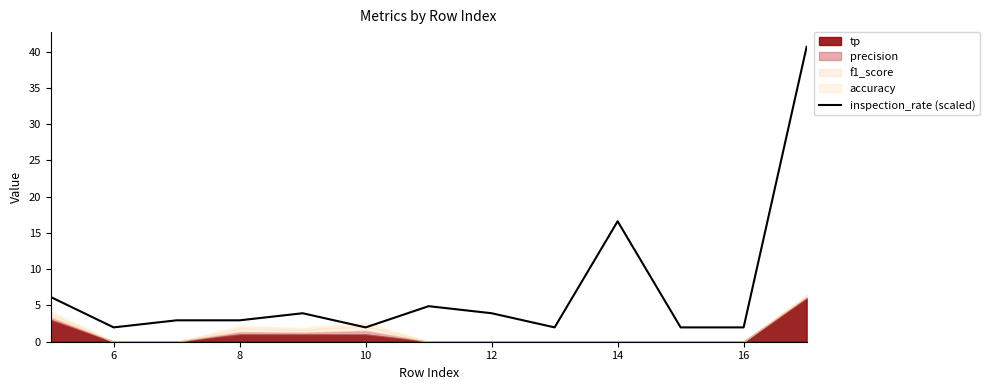

Reading left to right, extract all data points from this chart.

6.2	2.0	3.0	3.0	3.9	2.0	4.9	3.9	2.0	16.6	2.0	2.0	40.7